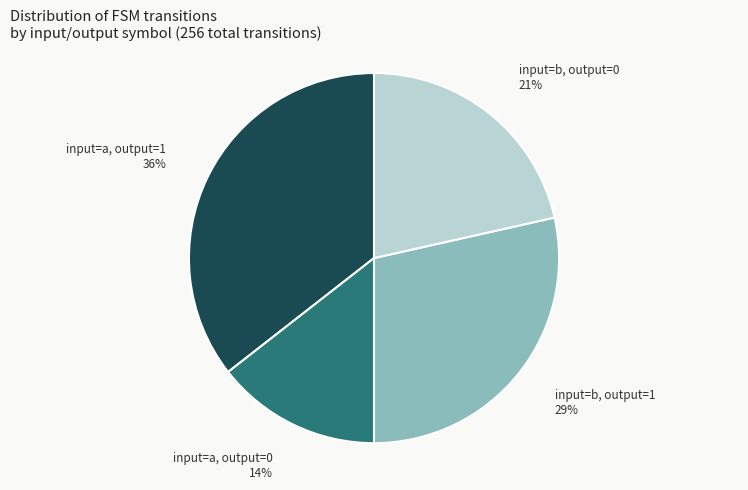

Is there a majority slice in this chart?

No